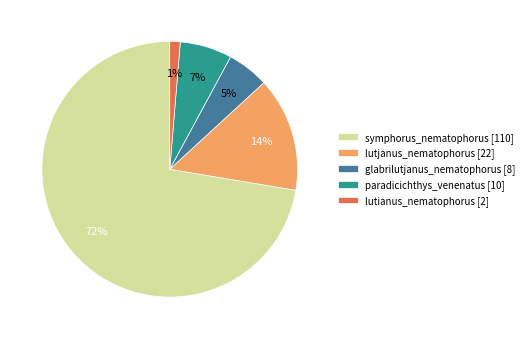

Is it true that lutianus_nematophorus is 1% of the pie?

True